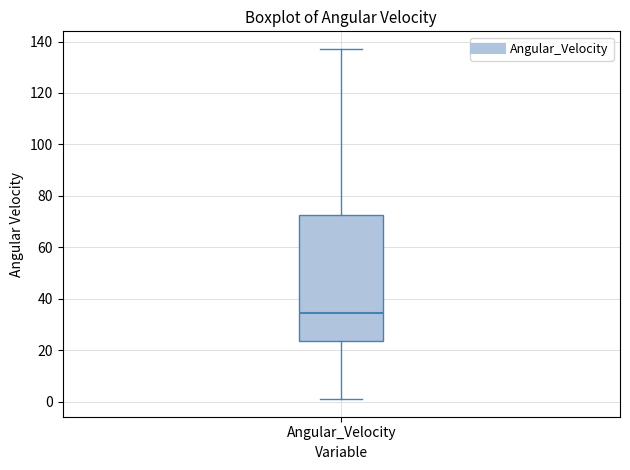

Read this box plot against the y-axis: the position of the median line, the range covered by the box, and the ends of both whiskers. The values are not printed on the chart, so give them approximately, as read against the axis.

median 34, box 24 to 72, whiskers 0 to 138